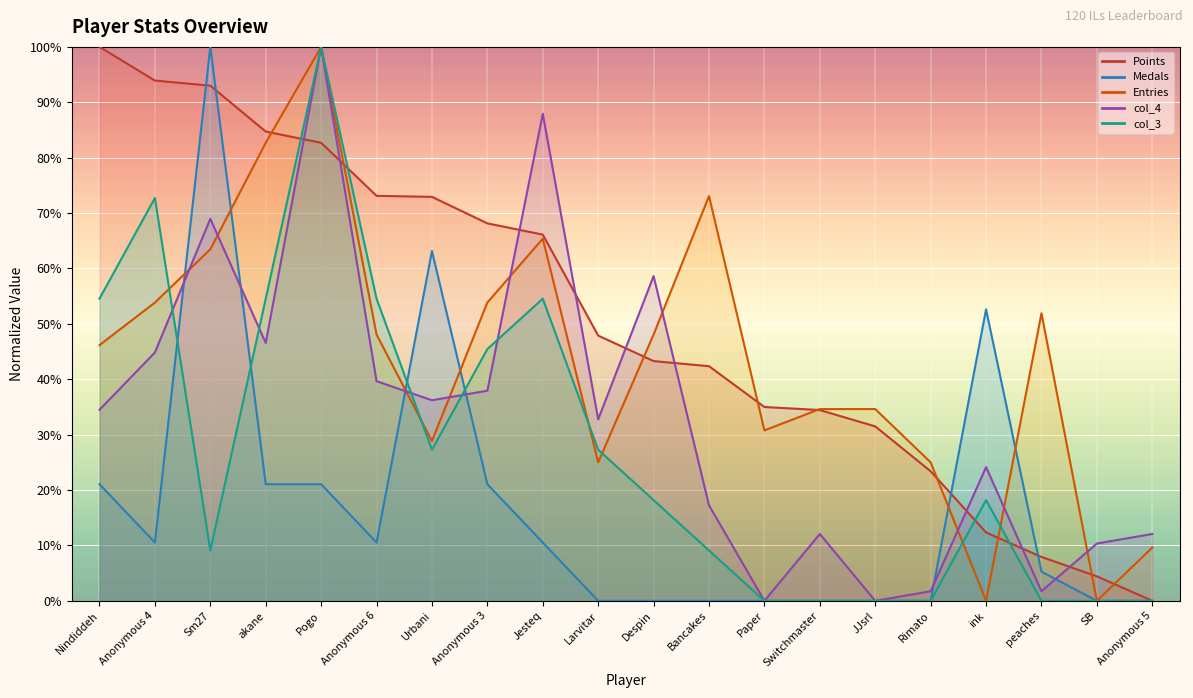

Is the value of Medals at Switchmaster greater than the value of Points at Larvitar?

No